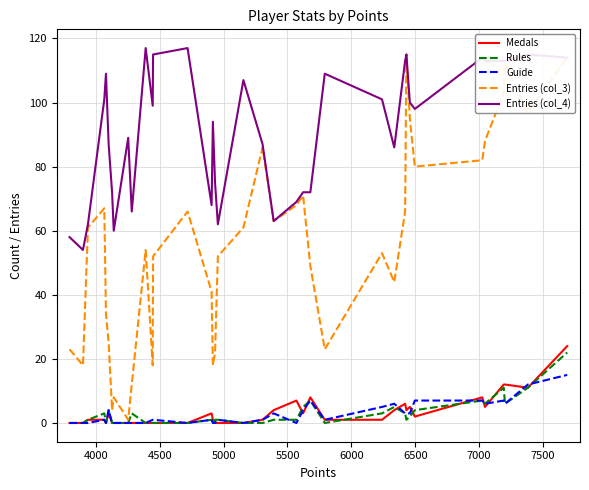

What is the highest value of the Guide series?

15